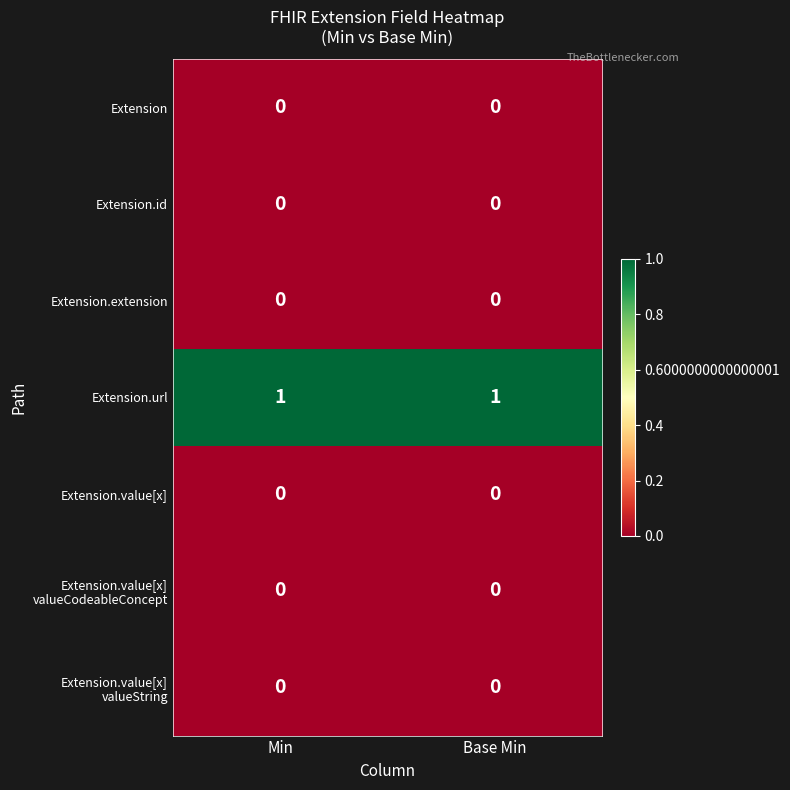

Is it true that Extension.value[x] equals 0 at Min?

True